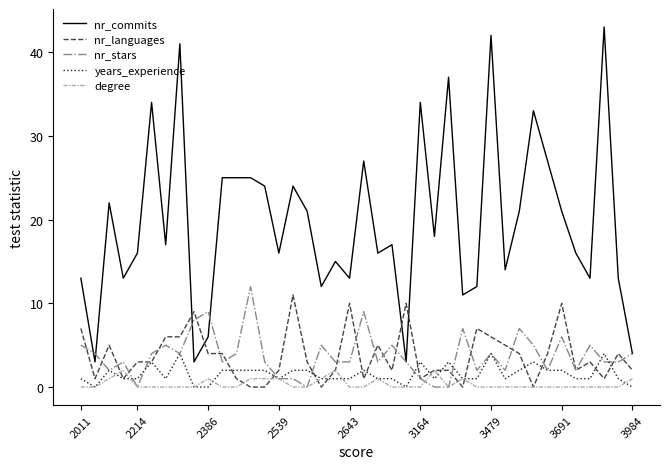

Which series has the largest total across all categories?

nr_commits